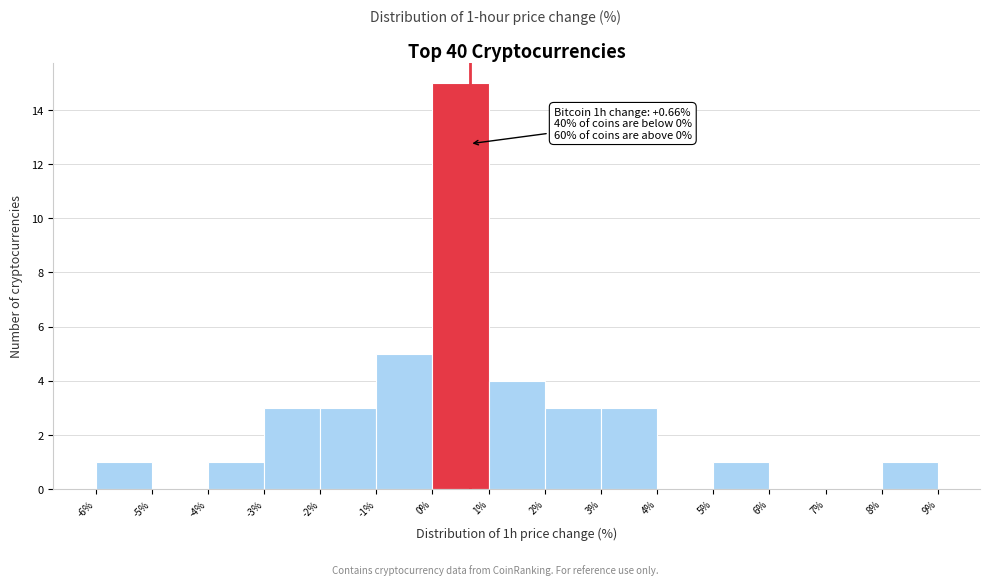

Over which range of the x-axis is the bar tallest?

0% to 1%